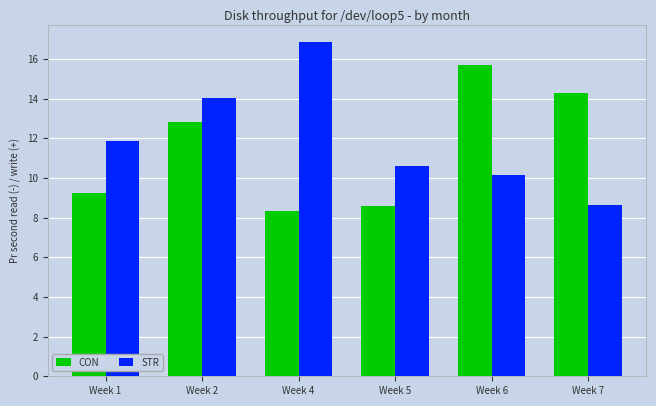

Rank the series by their average value, from lowest to highest.

CON, STR